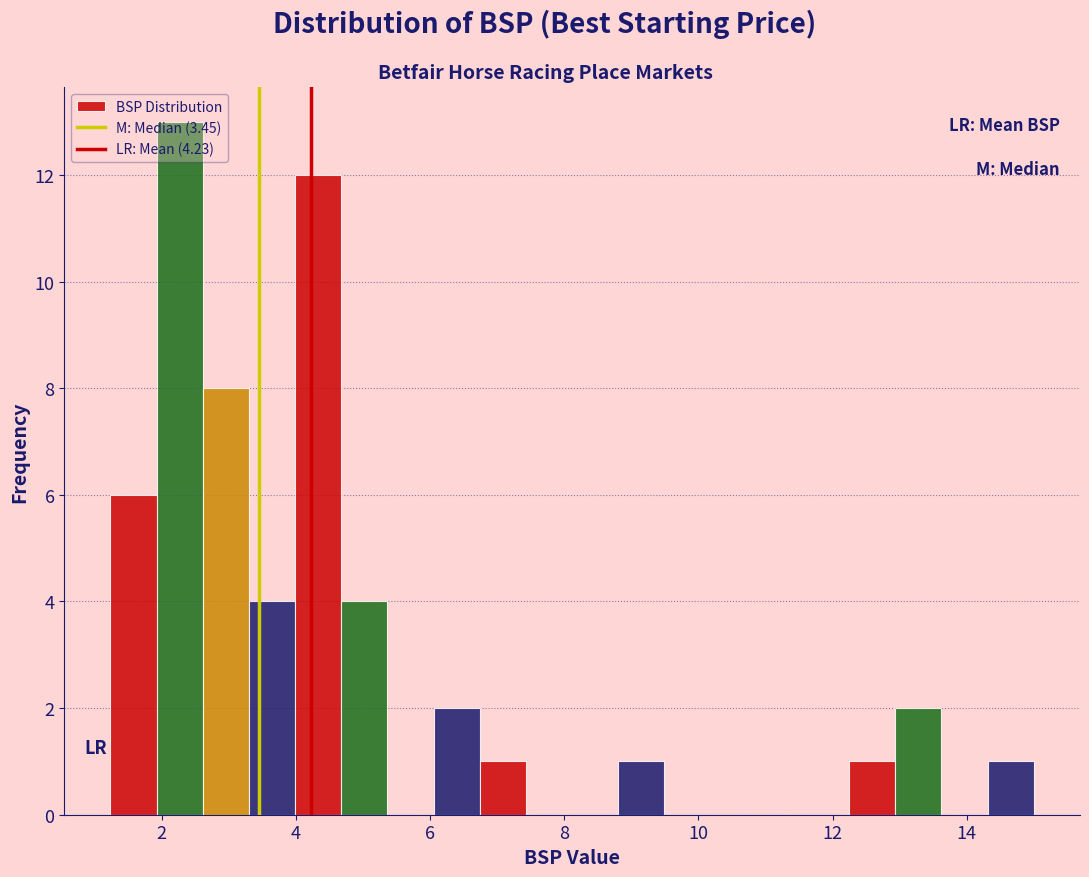

Read against the x-axis, roughly where is the centre of the tallest bar?

2.2